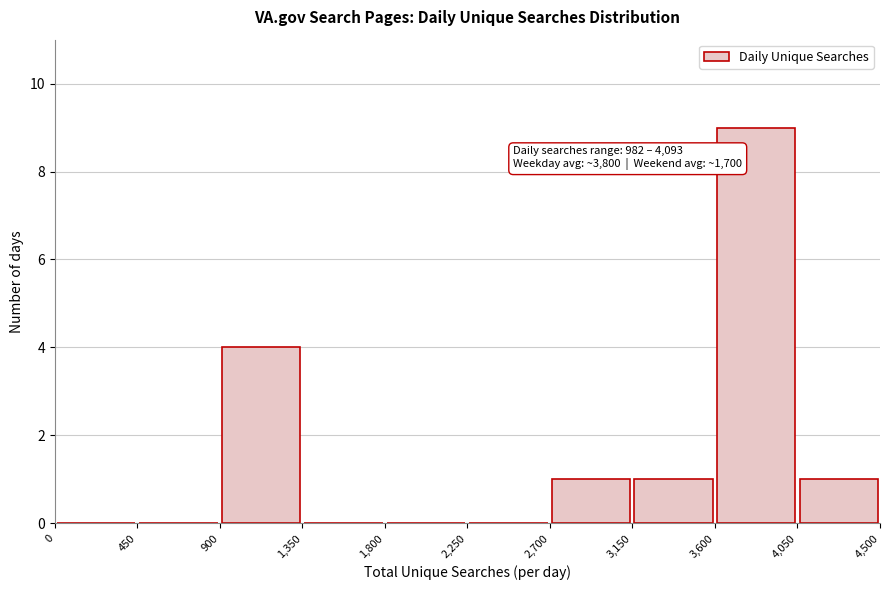

Over which range of the x-axis is the bar tallest?

3,600 to 4,050